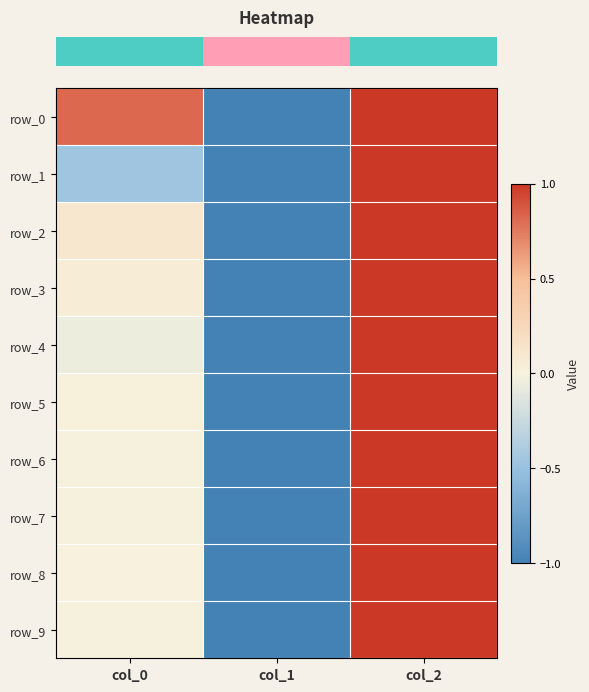

What is the sum of the row_6 values at col_0 and col_2?

1.0